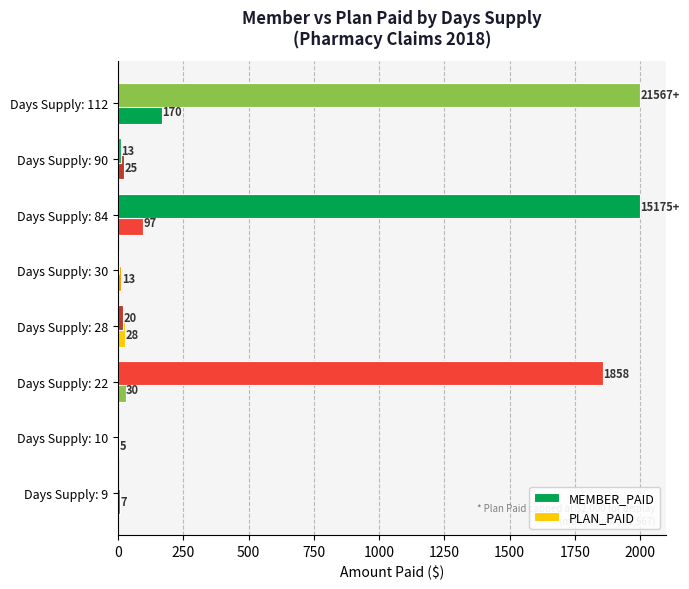

What is the sum of all MEMBER_PAID values?

375.1